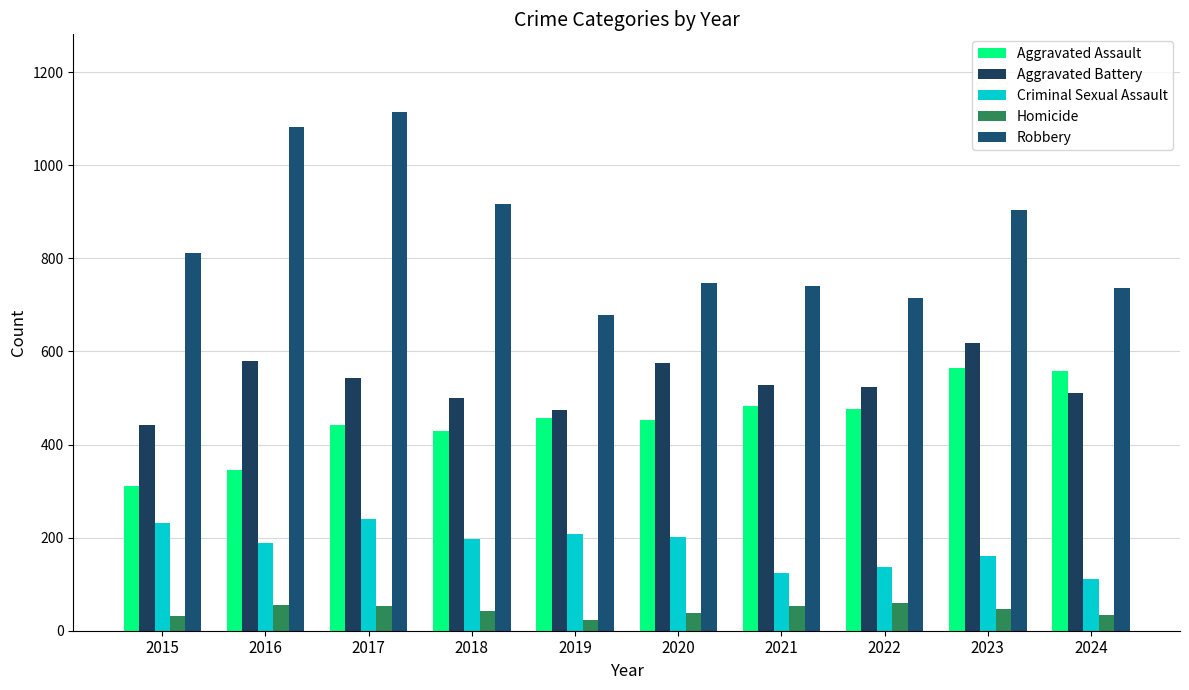

Reading left to right, list all the values displayed in this chart.

Aggravated Assault: 310	345	442	430	457	453	482	477	565	557
Aggravated Battery: 441	580	542	499	475	576	528	523	617	510
Criminal Sexual Assault: 232	189	239	197	207	202	125	137	161	112
Homicide: 31	56	54	42	24	38	54	60	46	33
Robbery: 812	1083	1114	916	678	748	741	715	903	737